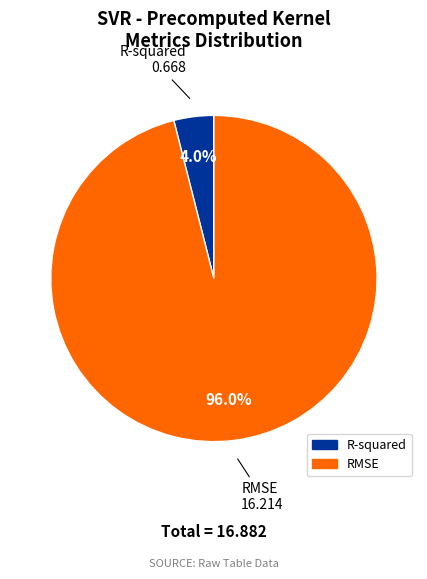

How many segments does this pie chart have?

2